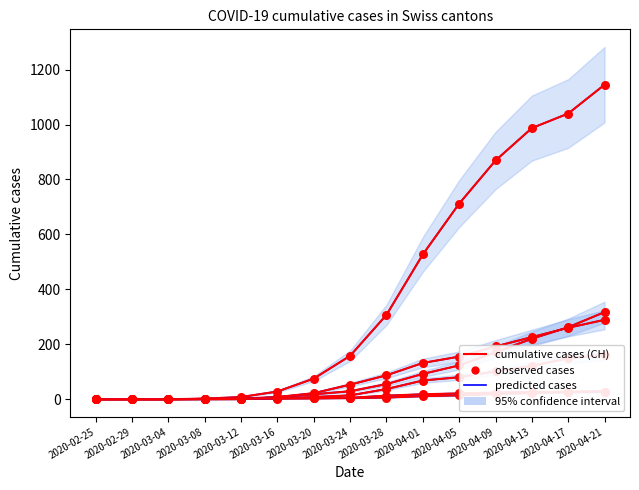

Which series has the widest spread of Y values?

CH